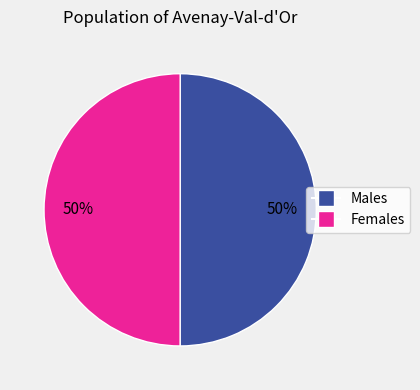

How many slices are in this pie chart?

2